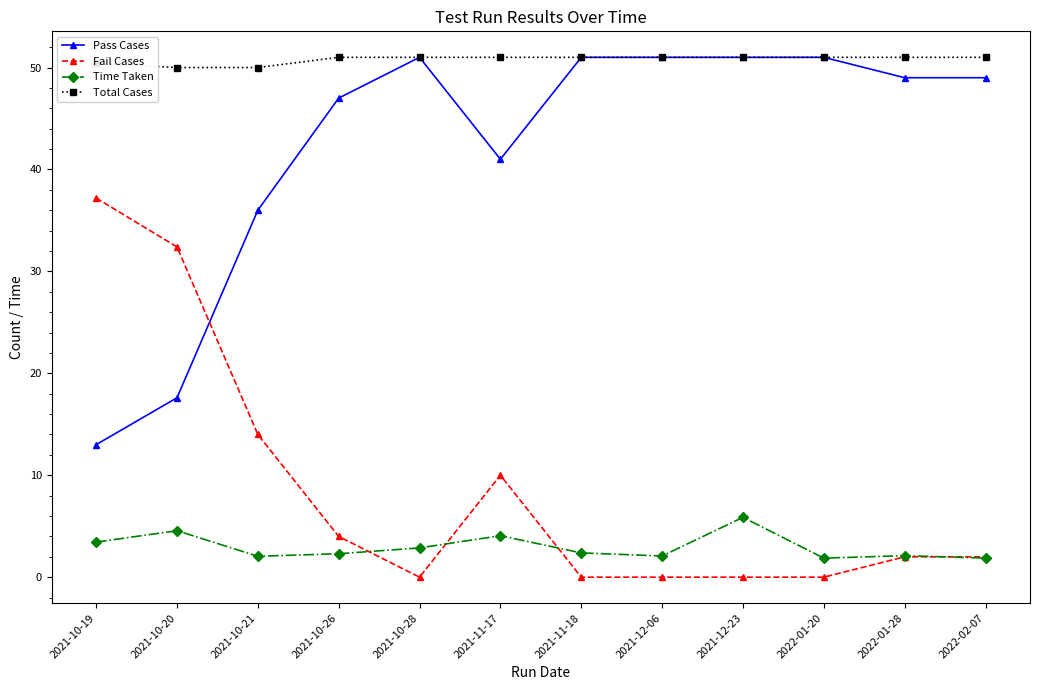

What is the greatest value displayed?

51.0